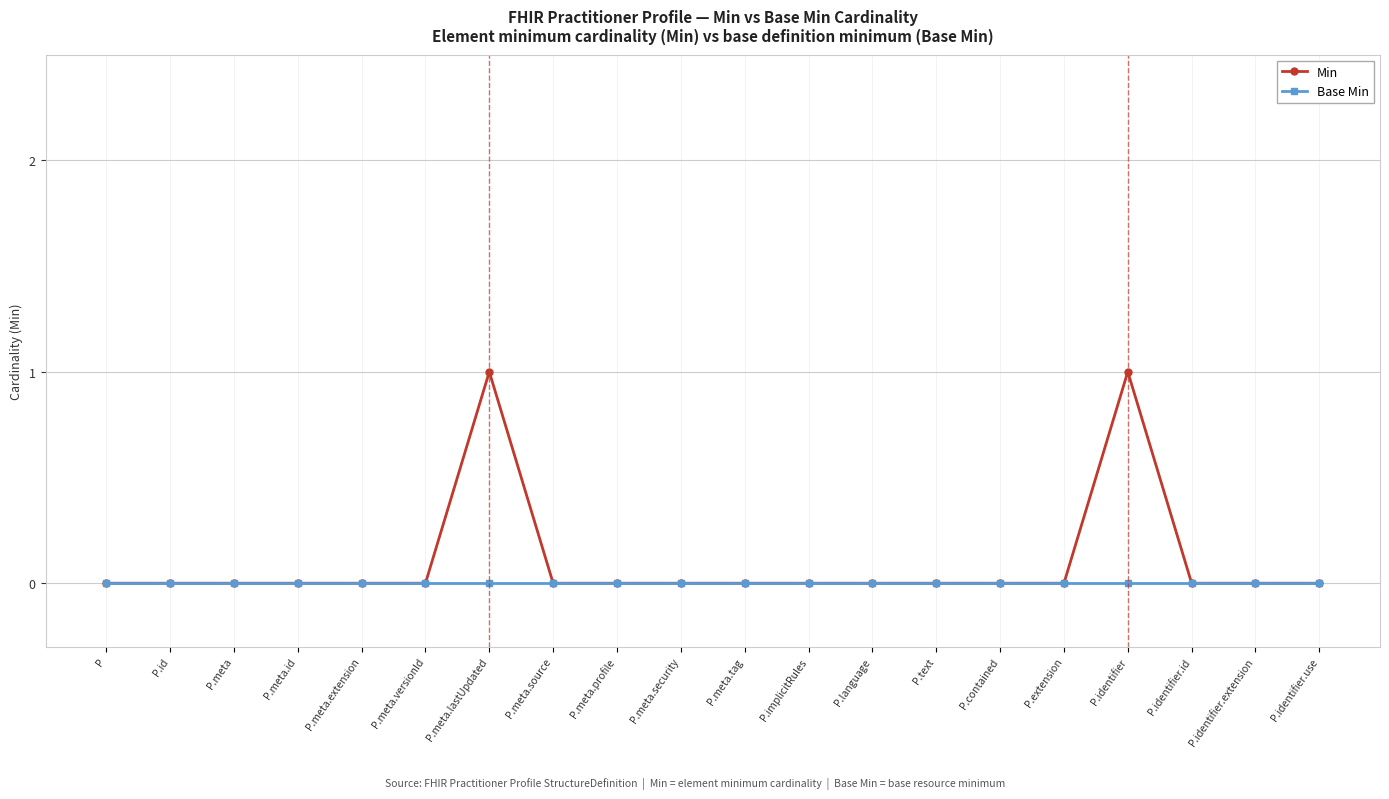

At P.identifier, list the series in order from largest to smallest.

Min, Base Min